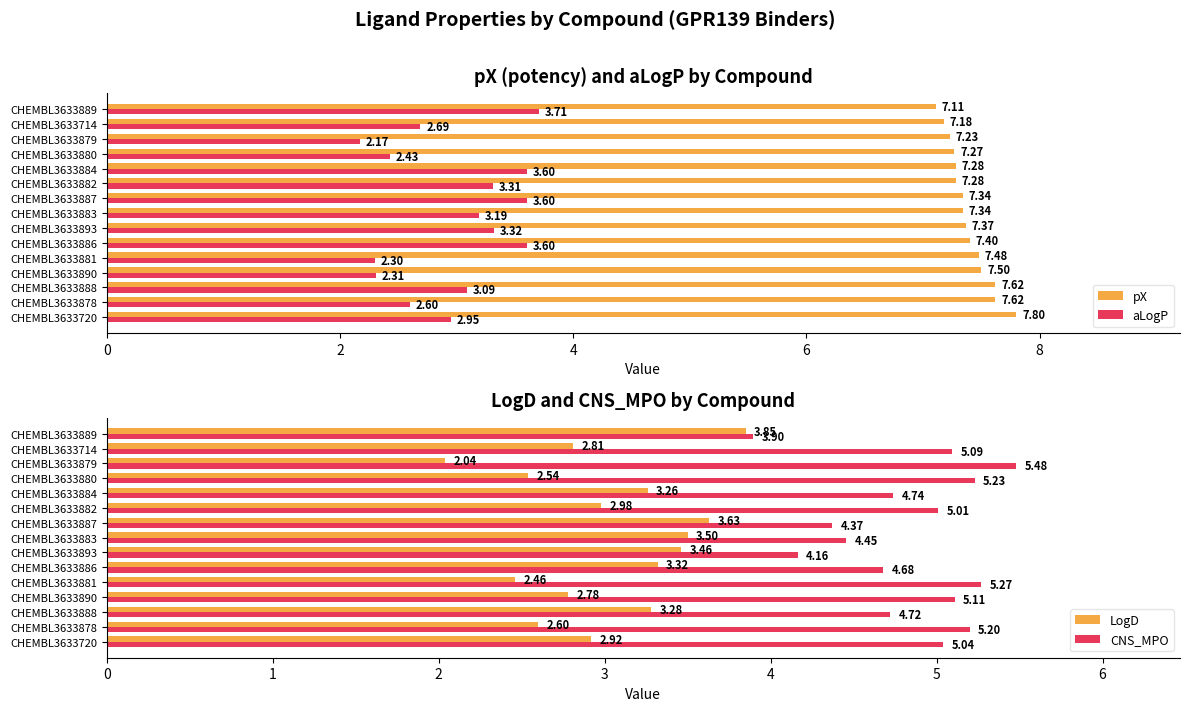

Reading left to right, list all the values displayed in this chart.

pX: 7.8	7.6	7.6	7.5	7.5	7.4	7.4	7.3	7.3	7.3	7.3	7.3	7.2	7.2	7.1
aLogP: 3.0	2.6	3.1	2.3	2.3	3.6	3.3	3.2	3.6	3.3	3.6	2.4	2.2	2.7	3.7
LogD: 2.9	2.6	3.3	2.8	2.5	3.3	3.5	3.5	3.6	3.0	3.3	2.5	2.0	2.8	3.9
CNS_MPO: 5.0	5.2	4.7	5.1	5.3	4.7	4.2	4.5	4.4	5.0	4.7	5.2	5.5	5.1	3.9